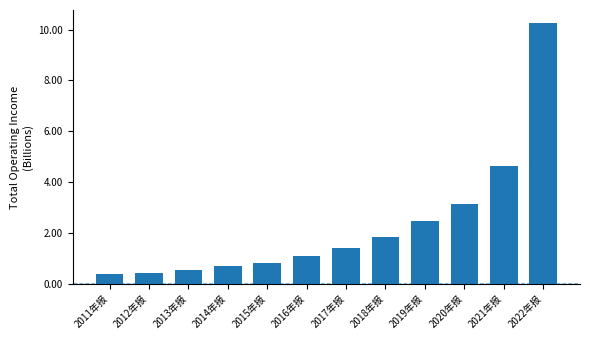

The chart shows a value of 0.8 at 2015年报. True or false?

True